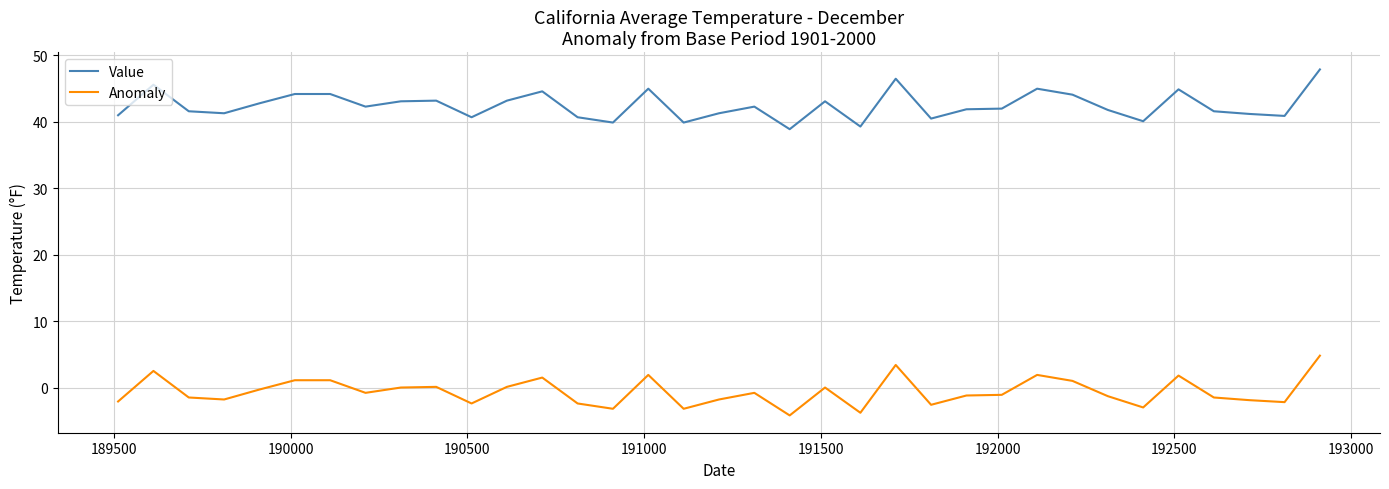

Which series has the largest total across all categories?

Value